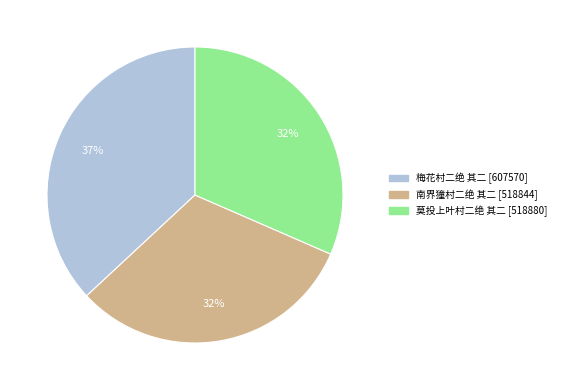

The 梅花村二绝 其二 slice represents 37% of the pie. True or false?

True